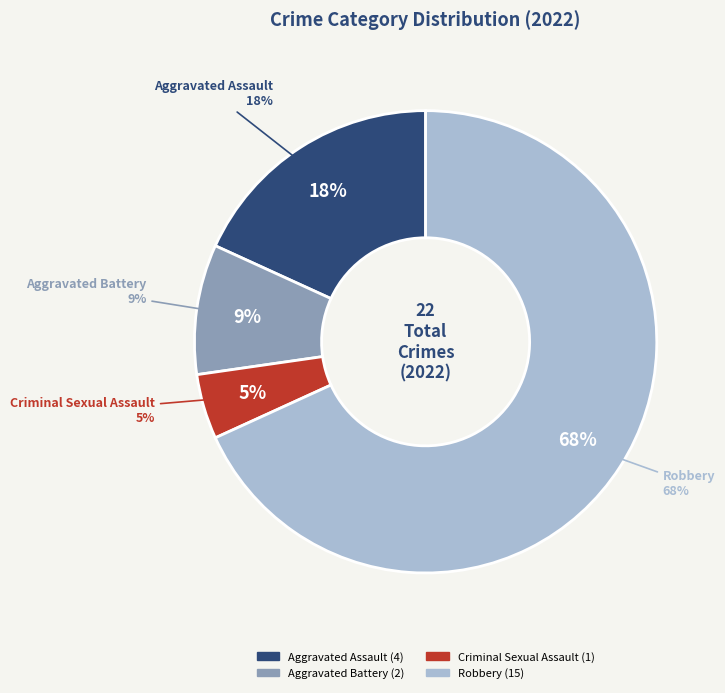

How many slices are in this pie chart?

4